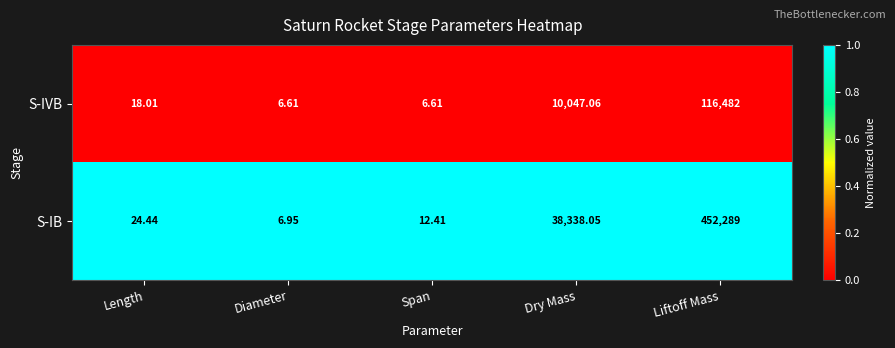

At which label does S-IB reach its minimum?

Diameter